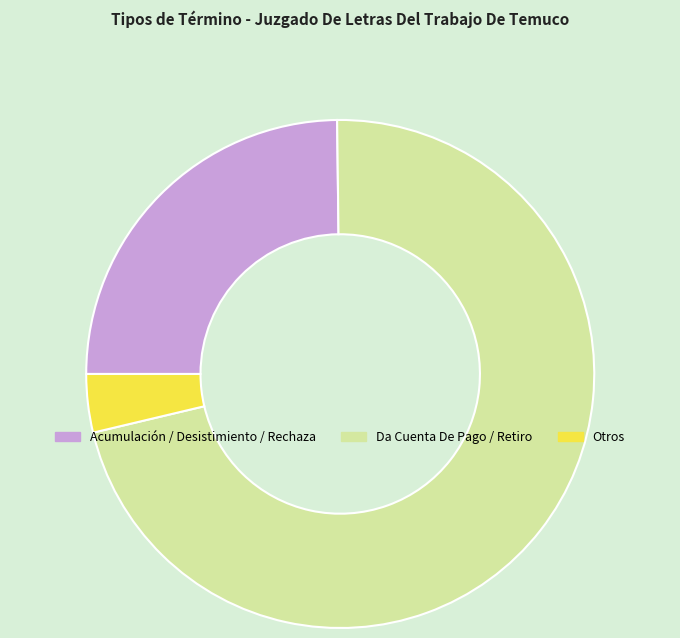

Which has a higher value, Acumulación / Desistimiento / Rechaza or Da Cuenta De Pago / Retiro?

Da Cuenta De Pago / Retiro